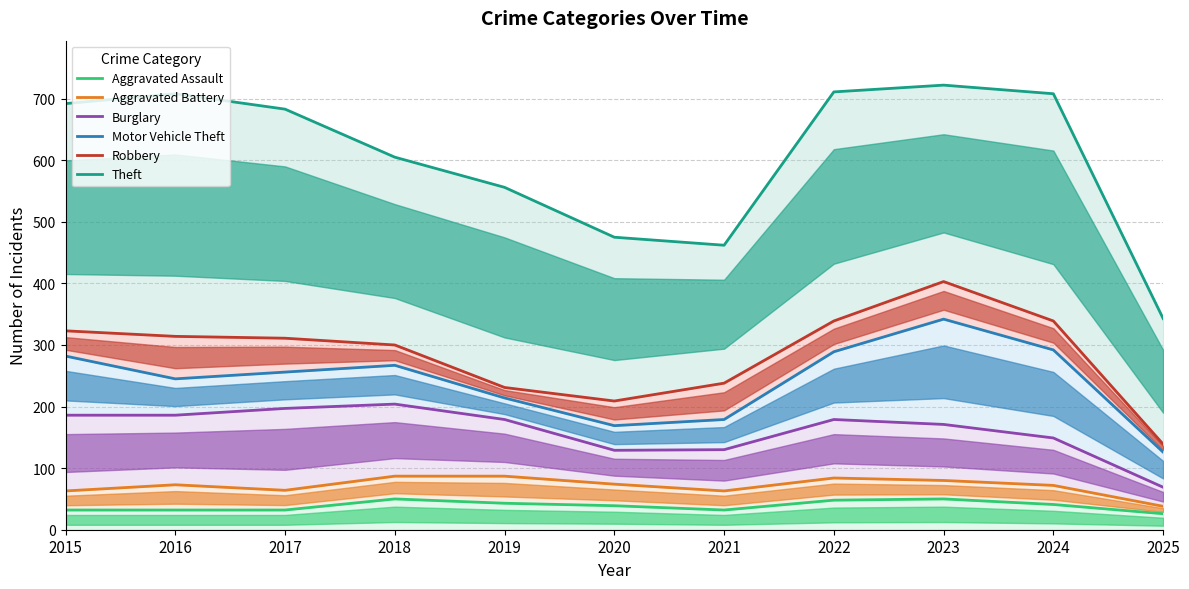

At which label does Theft first exceed 683?

2015